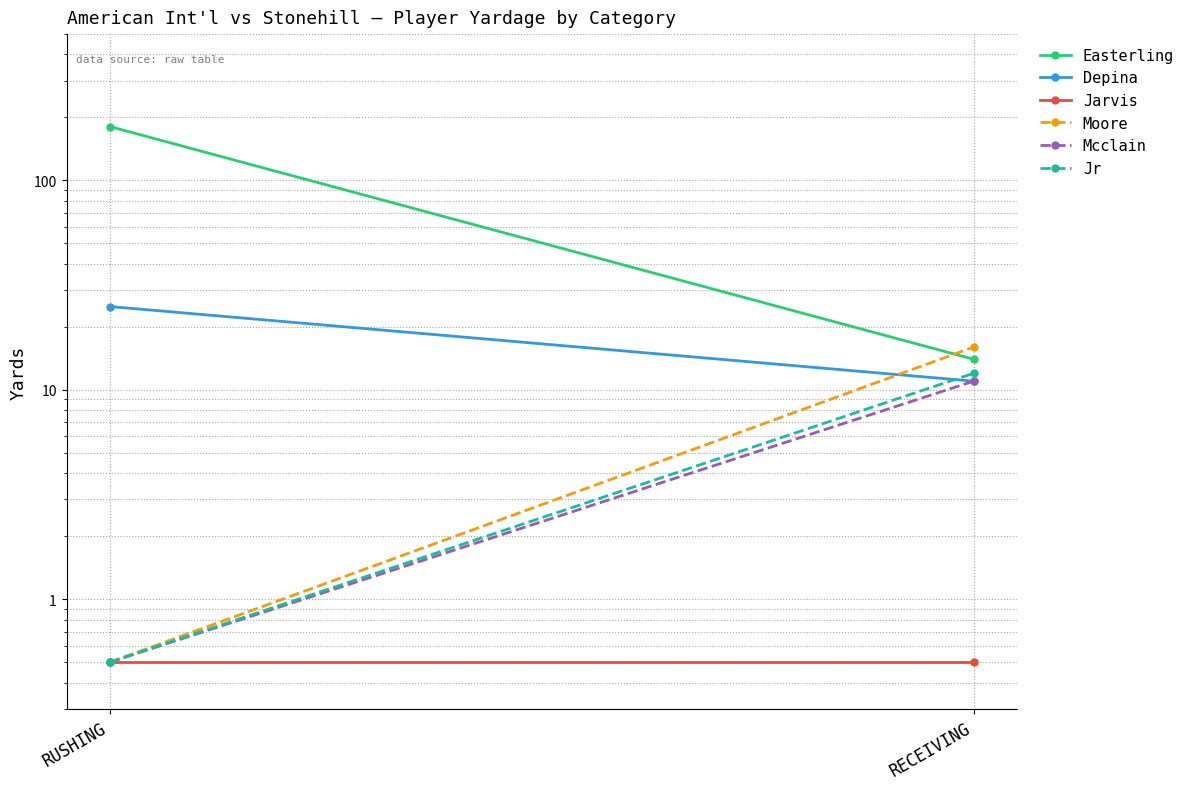

At which category is the sum across all series the highest?

RUSHING